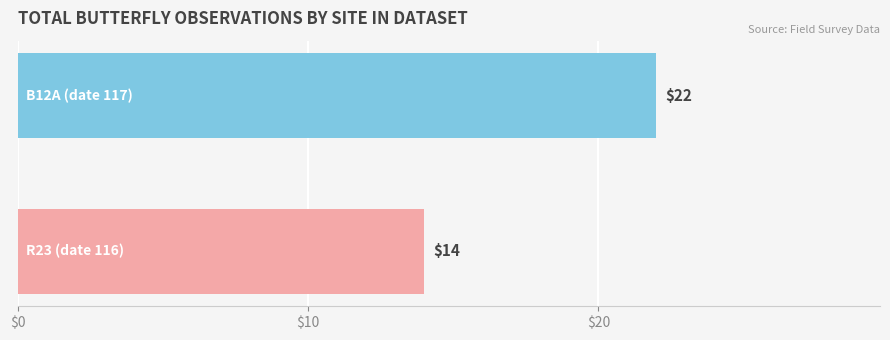

What is the average value?

18